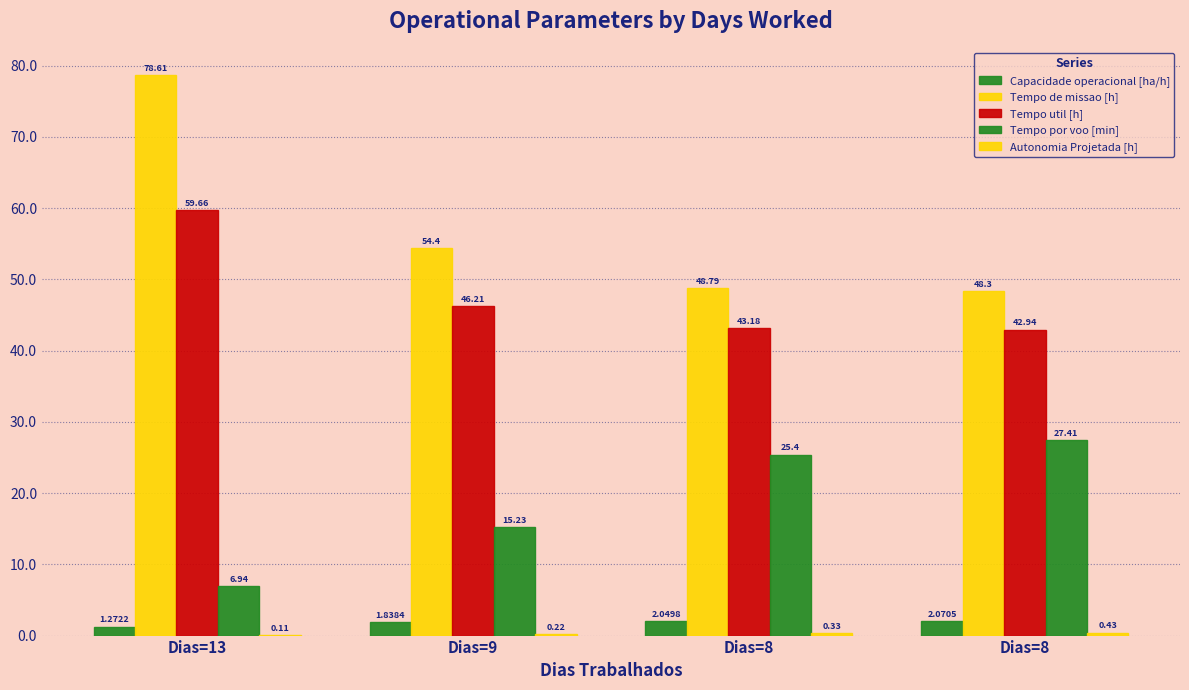

What is the greatest value displayed?

78.6